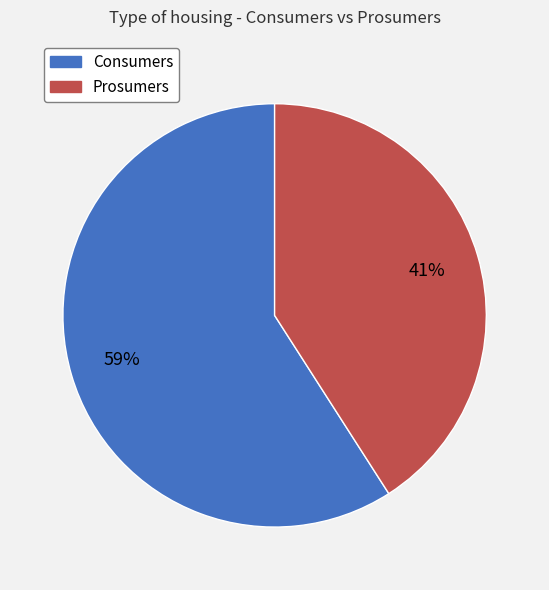

Combined, do Prosumers and Consumers account for over 50%?

Yes